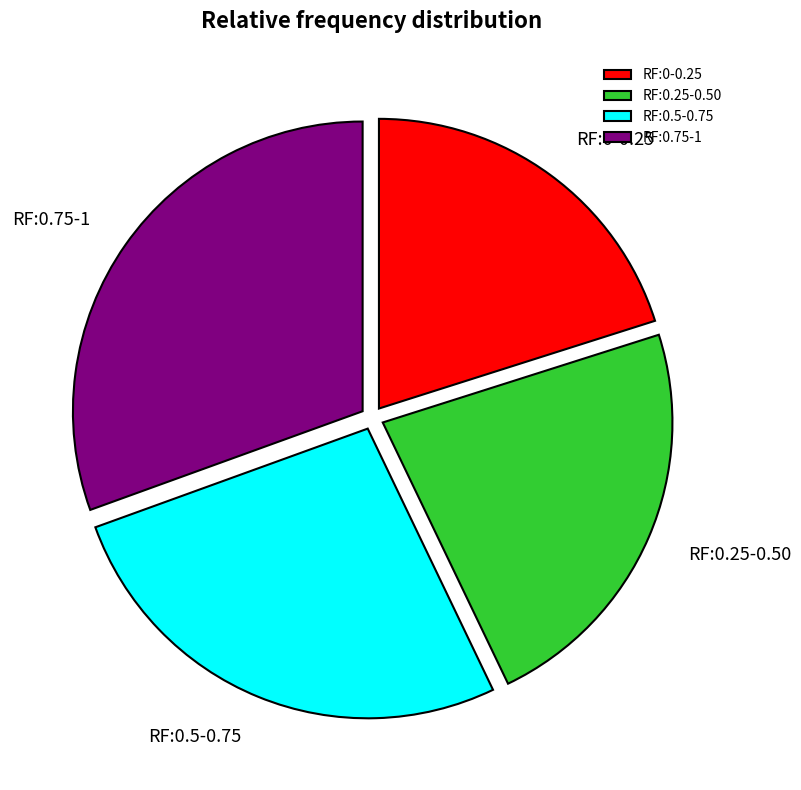

Is there a majority slice in this chart?

No